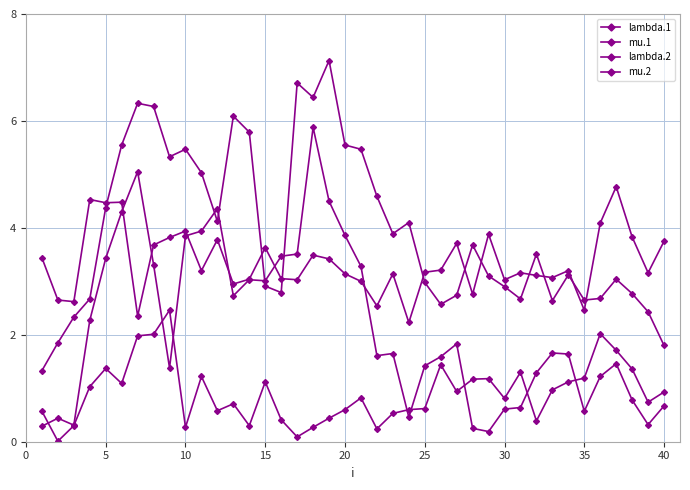

How many values in the mu.2 series are below 1?

12